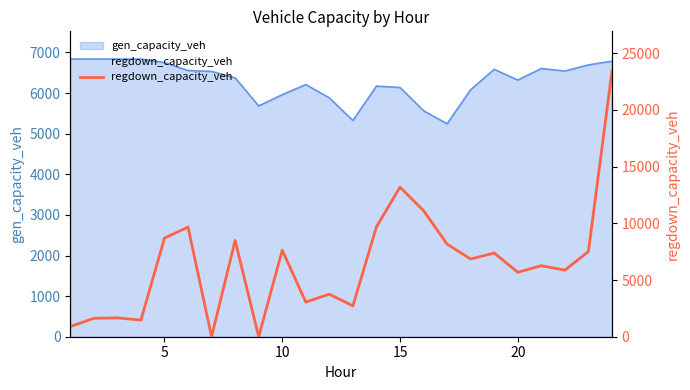

What is the greatest value displayed?

23421.7